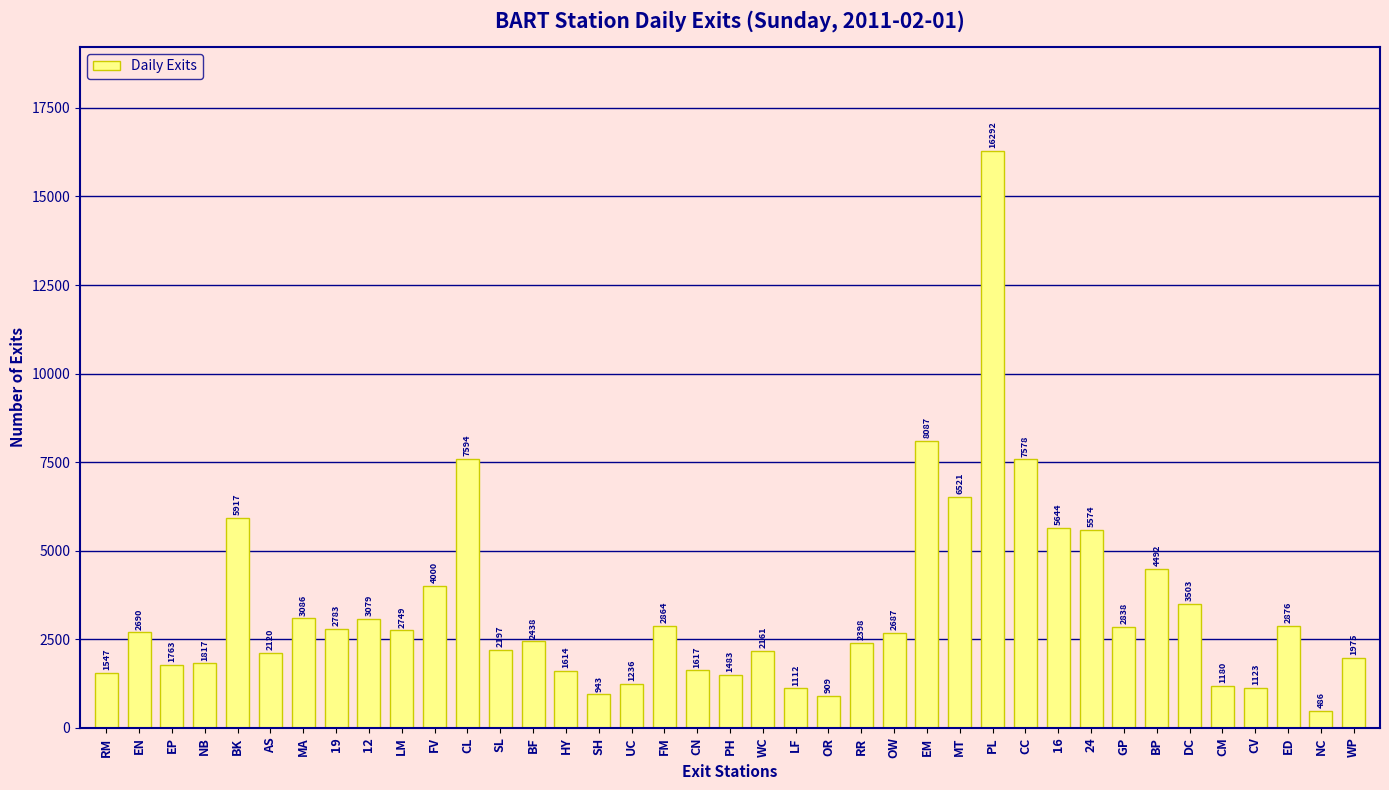

True or false: the data shows 3079.0 at 12.

True